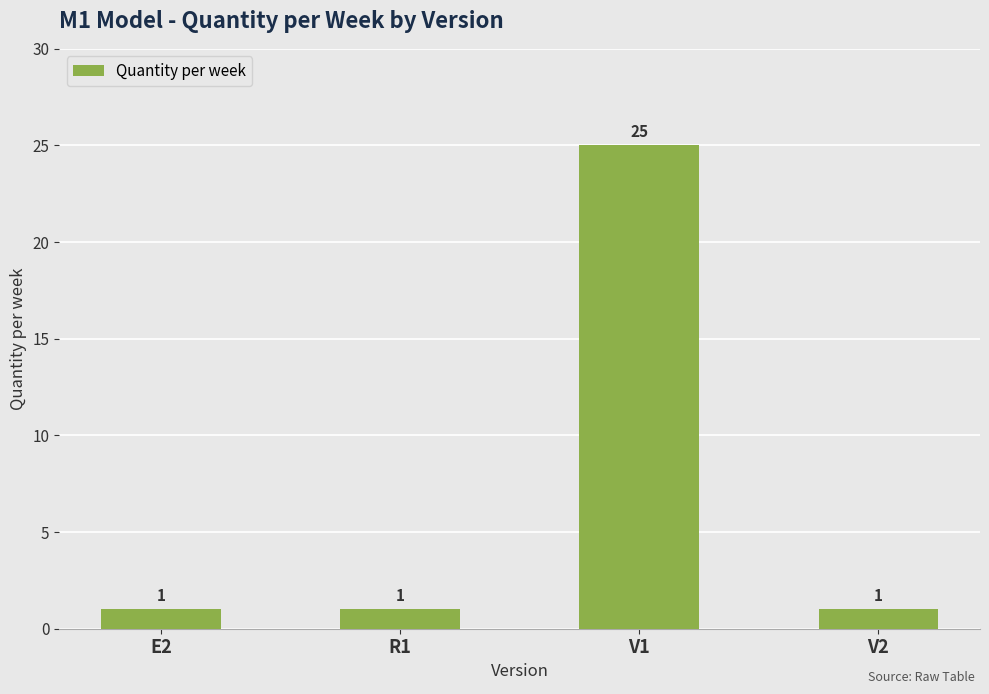

What position from the left is V1?

3